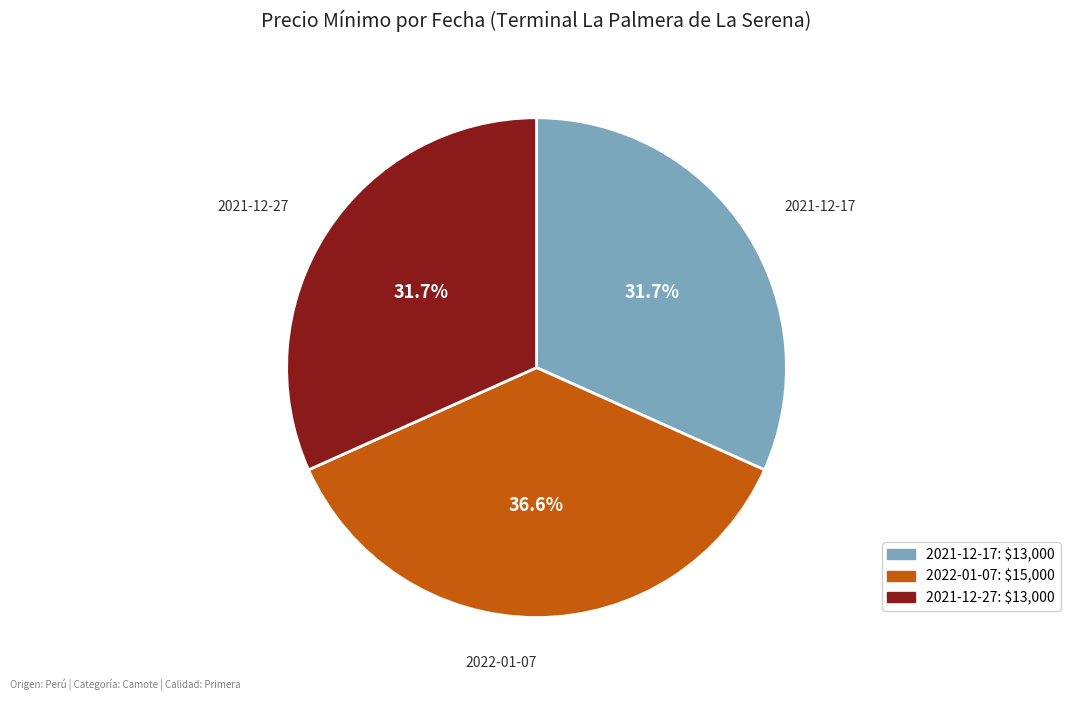

Does 2021-12-27 account for over 50% of the chart?

No